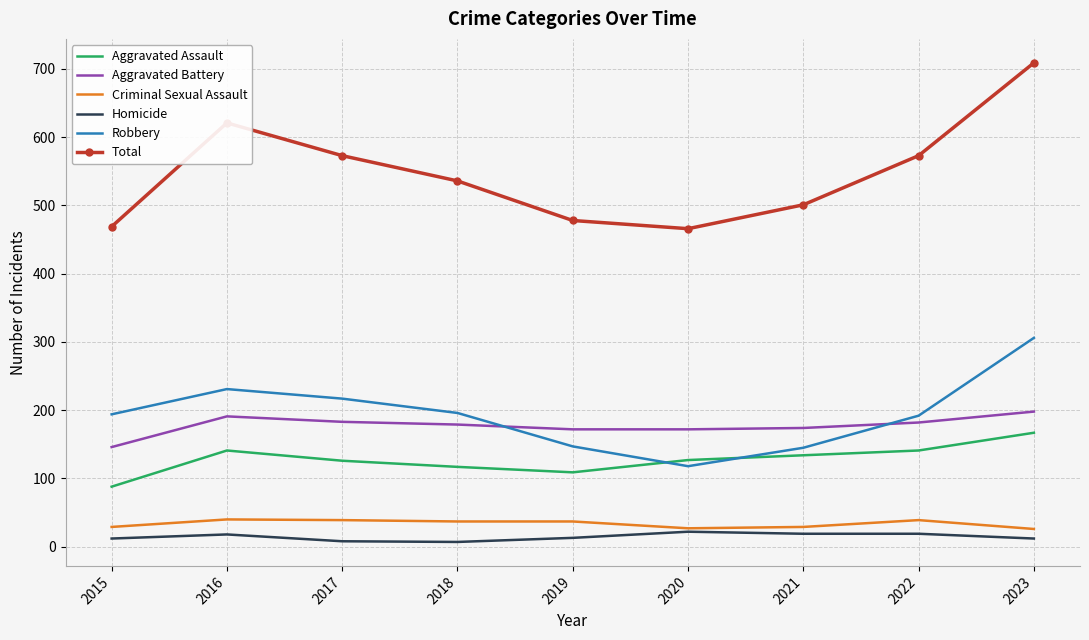

True or false: Aggravated Battery and Homicide cross at least once.

False